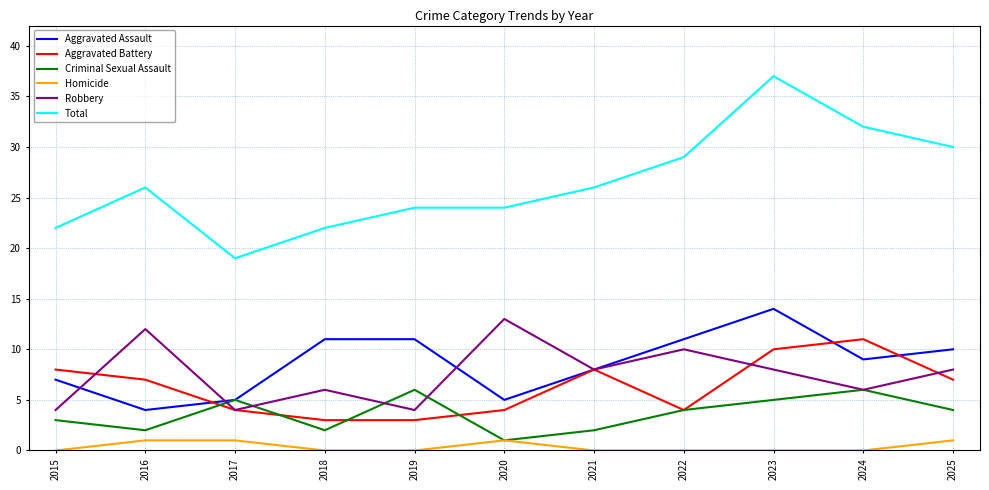

True or false: Homicide and Aggravated Battery cross at least once.

False